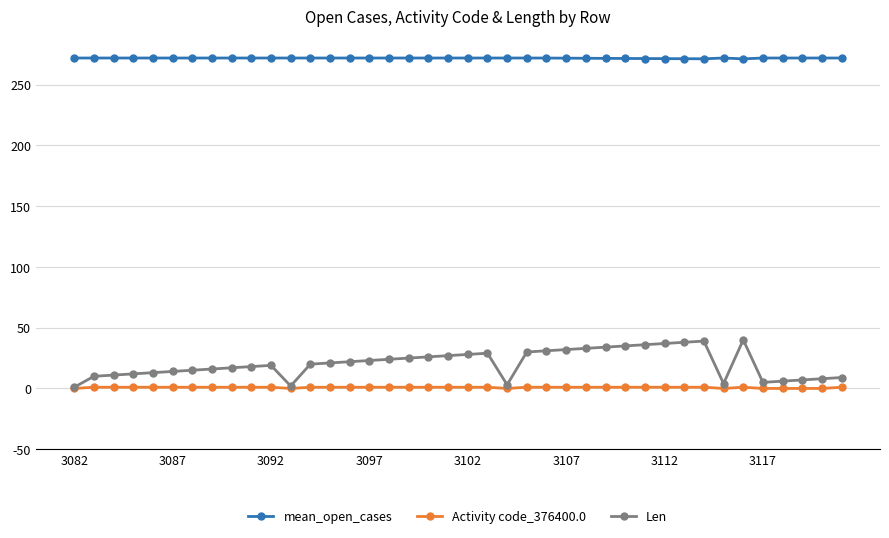

What is the value of the mean_open_cases point at the 40th from the left?

272.0